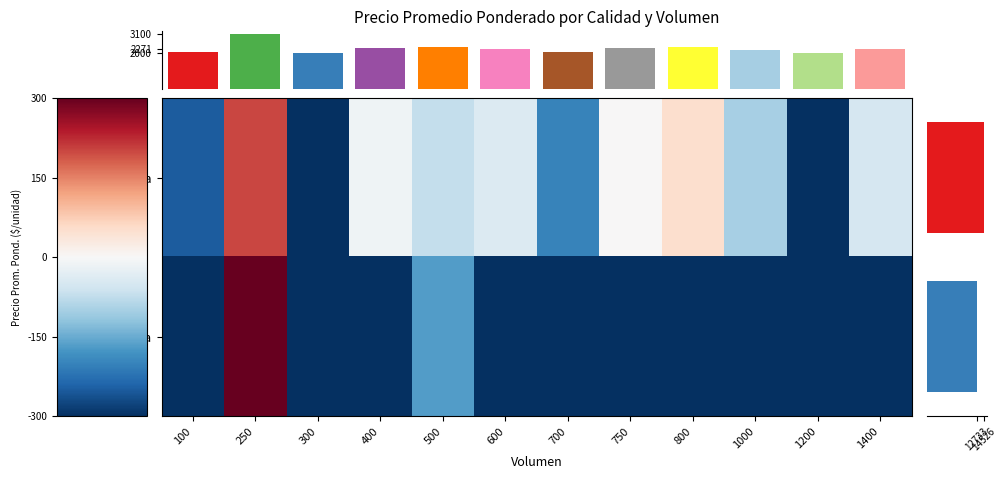

What is the minimum value for Segunda?

-300.0